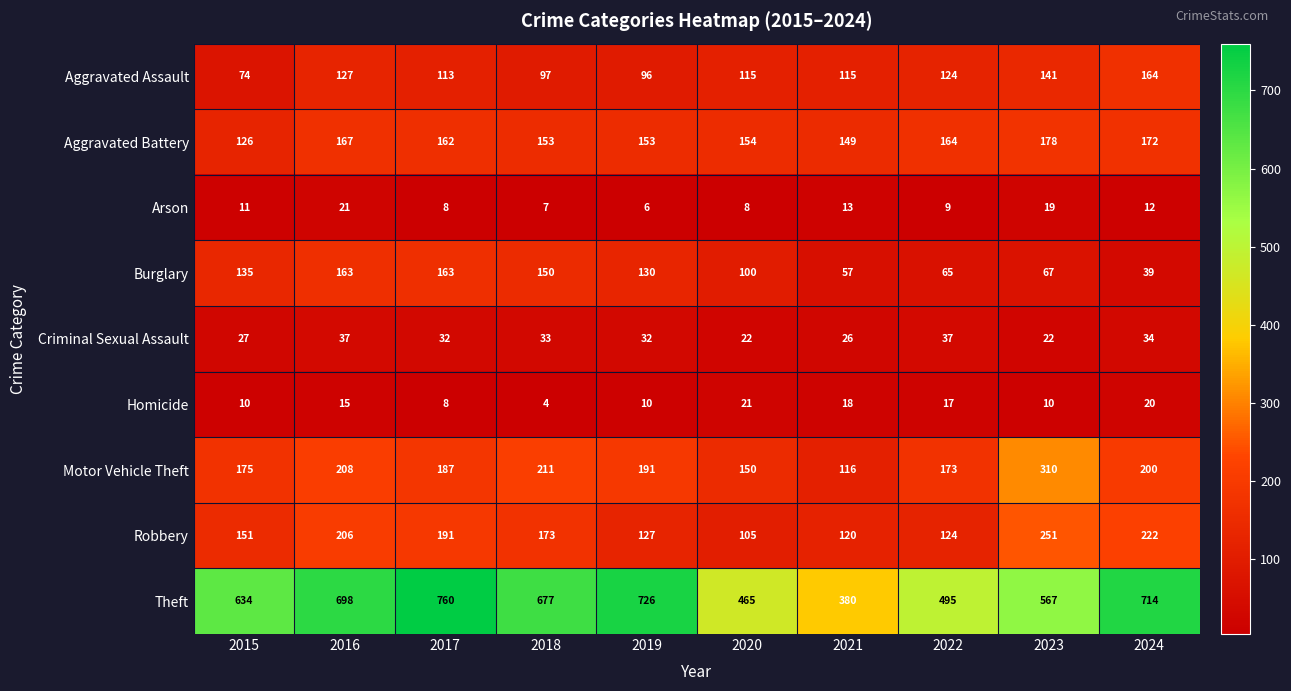

What is the minimum value shown in the chart?

4